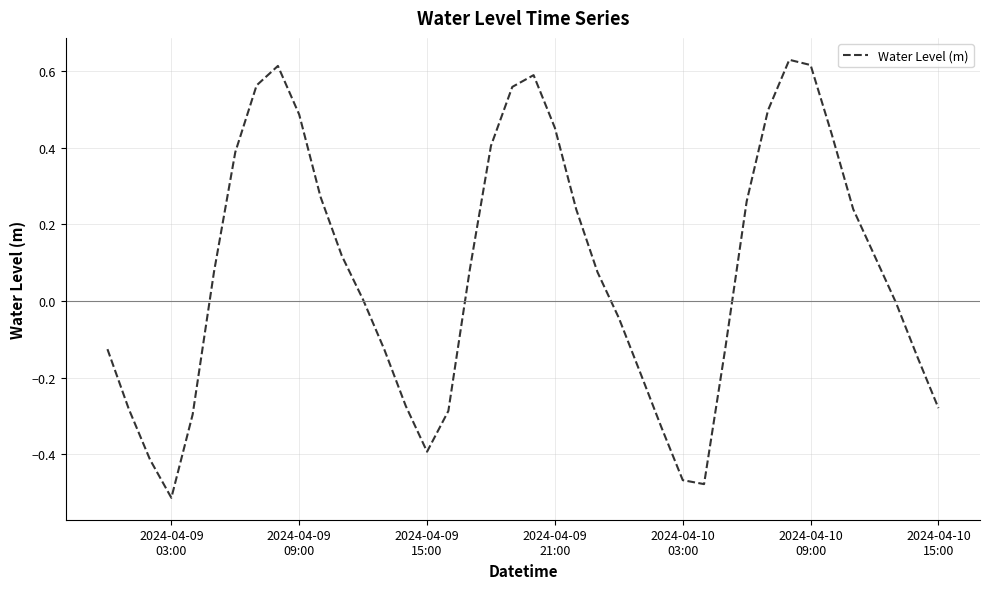

What is the difference between the maximum and minimum values?

1.1